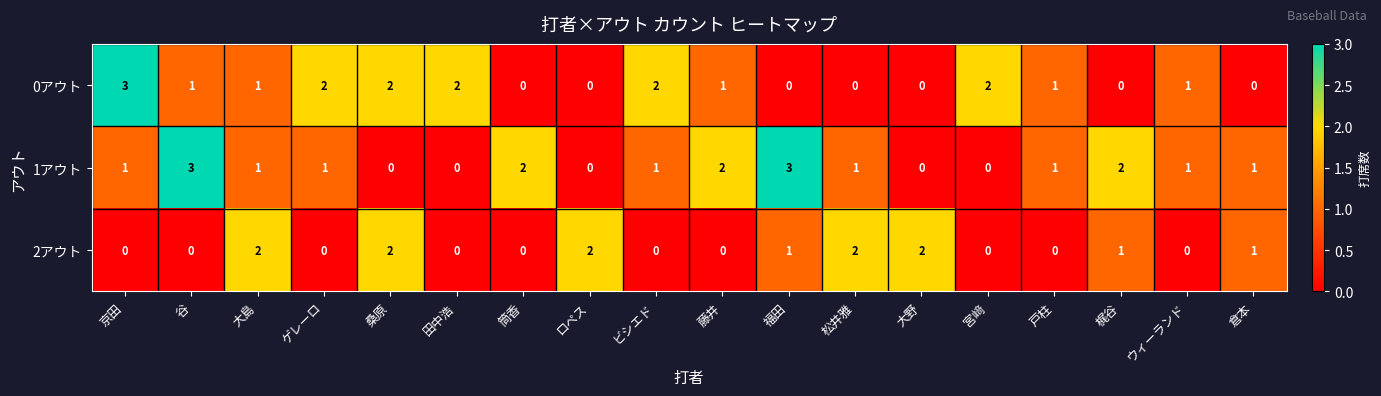

Is it true that 1アウト equals 1 at 倉本?

True